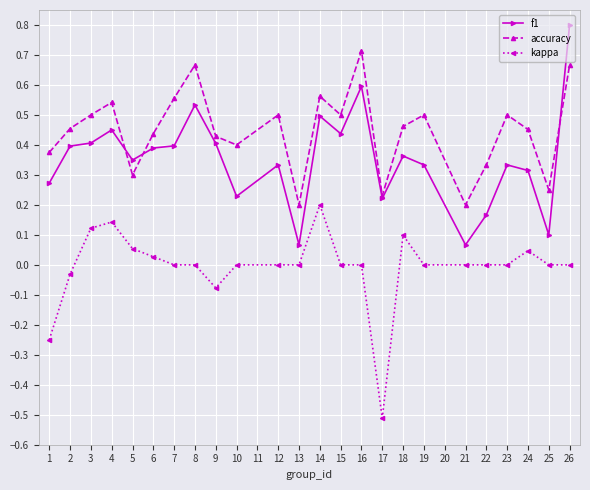

What is the highest value of the f1 series?

0.8